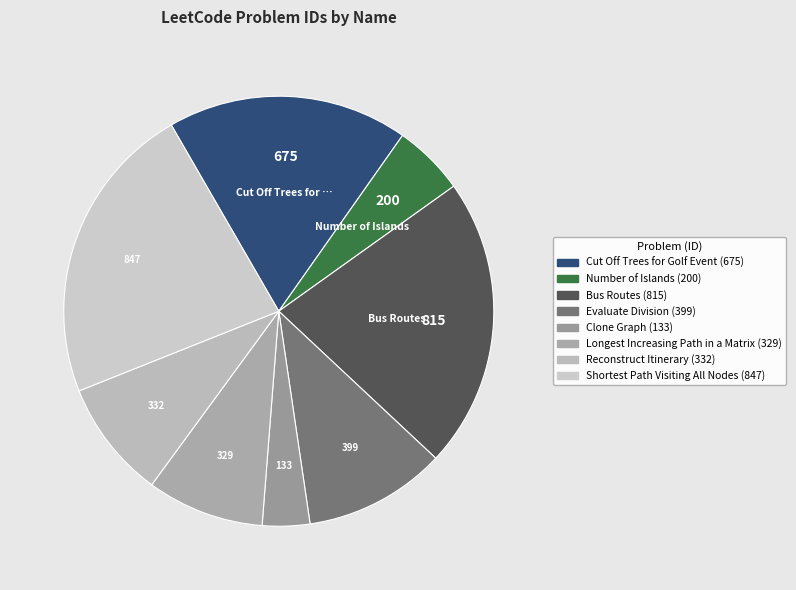

How many segments does this pie chart have?

8